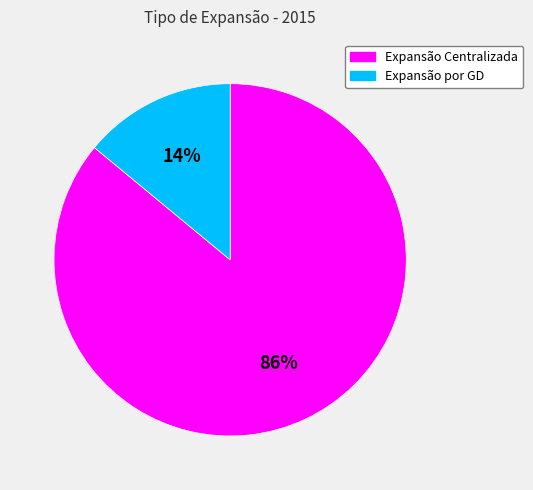

True or false: Expansão Centralizada accounts for 97% of the total.

False